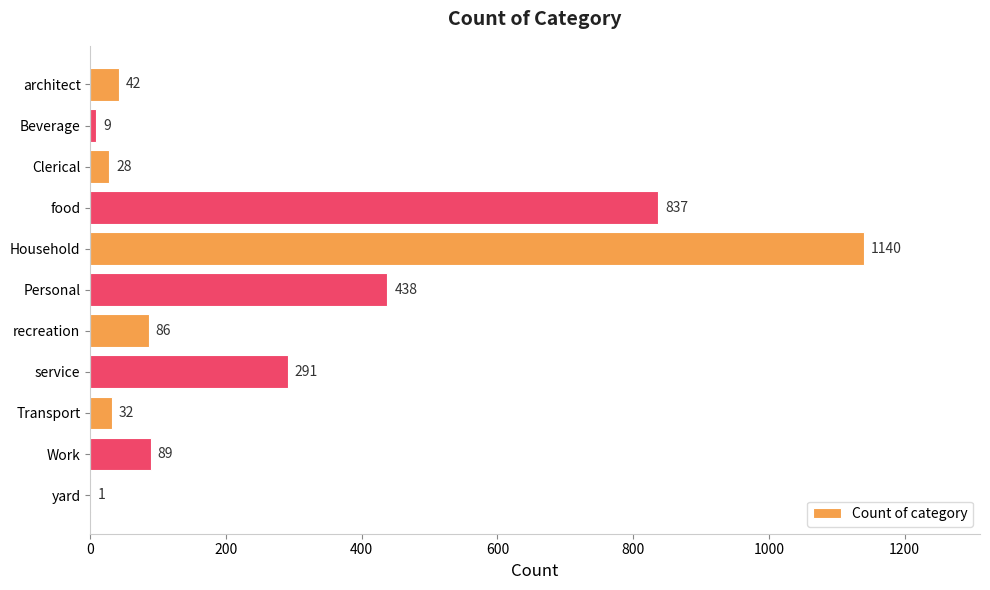

Does the chart contain stacked bars?

No